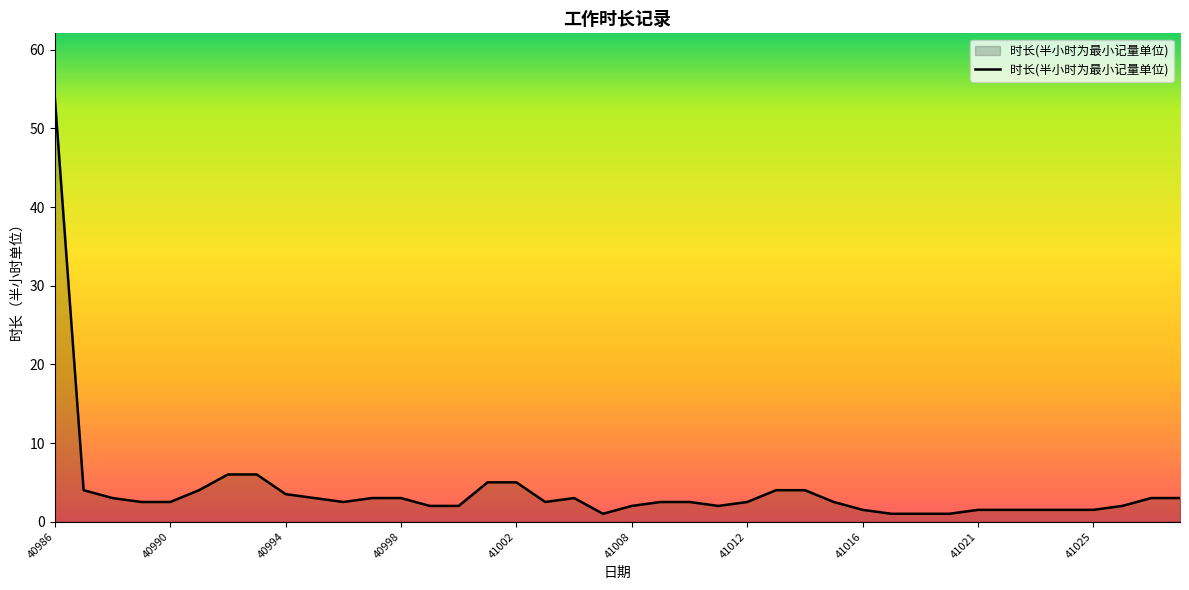

Reading right to left, extract all data points from this chart.

3.0	3.0	2.0	1.5	1.5	1.5	1.5	1.5	1.0	1.0	1.0	1.5	2.5	4.0	4.0	2.5	2.0	2.5	2.5	2.0	1.0	3.0	2.5	5.0	5.0	2.0	2.0	3.0	3.0	2.5	3.0	3.5	6.0	6.0	4.0	2.5	2.5	3.0	4.0	54.0